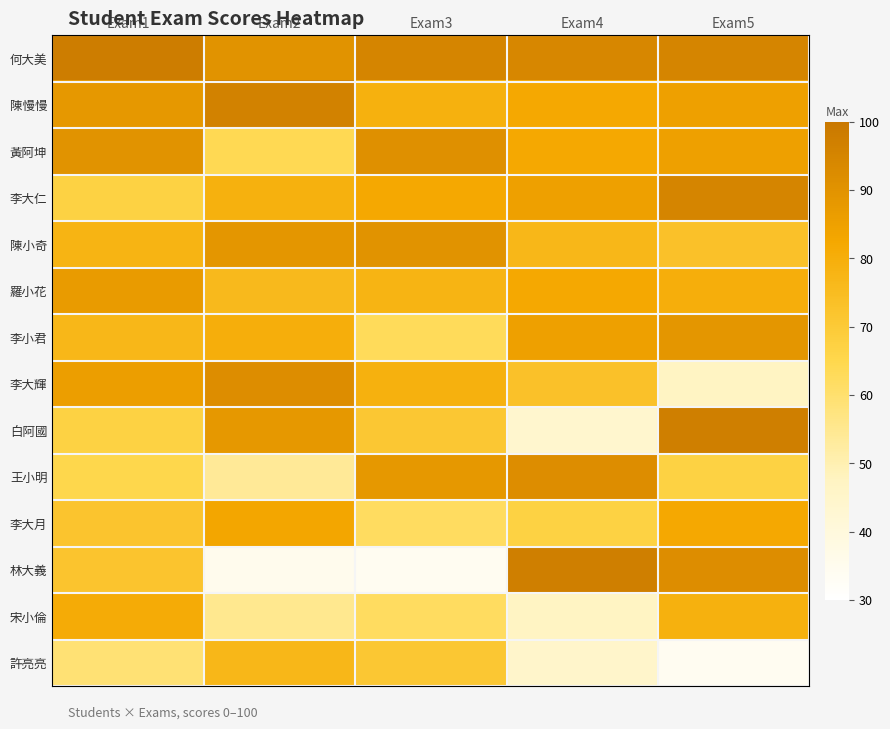

Which series has the largest range (max minus min)?

林大義